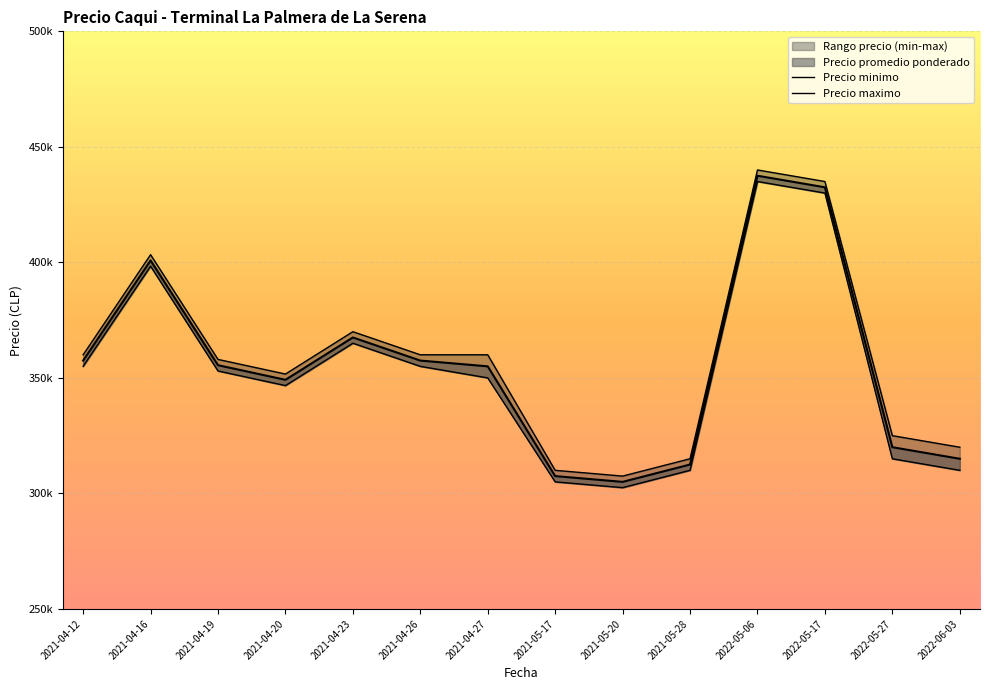

How many data points in Precio promedio ponderado are less than 355500?

7